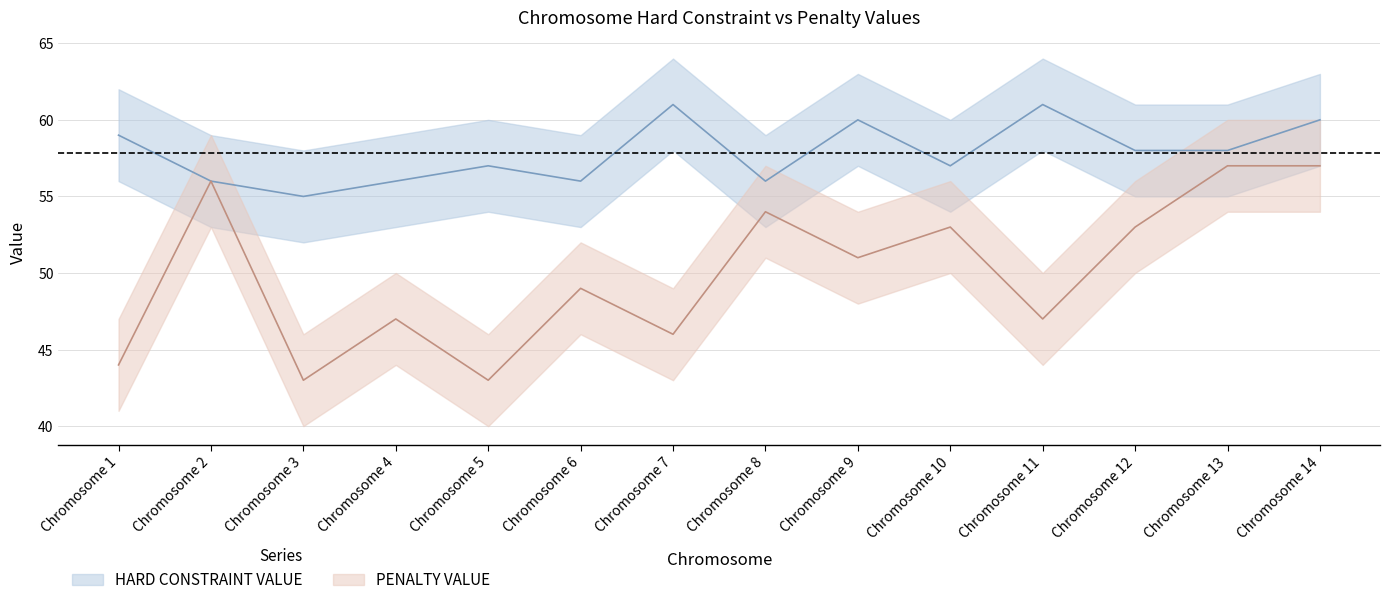

Which label corresponds to the largest value in the chart?

Chromosome 7